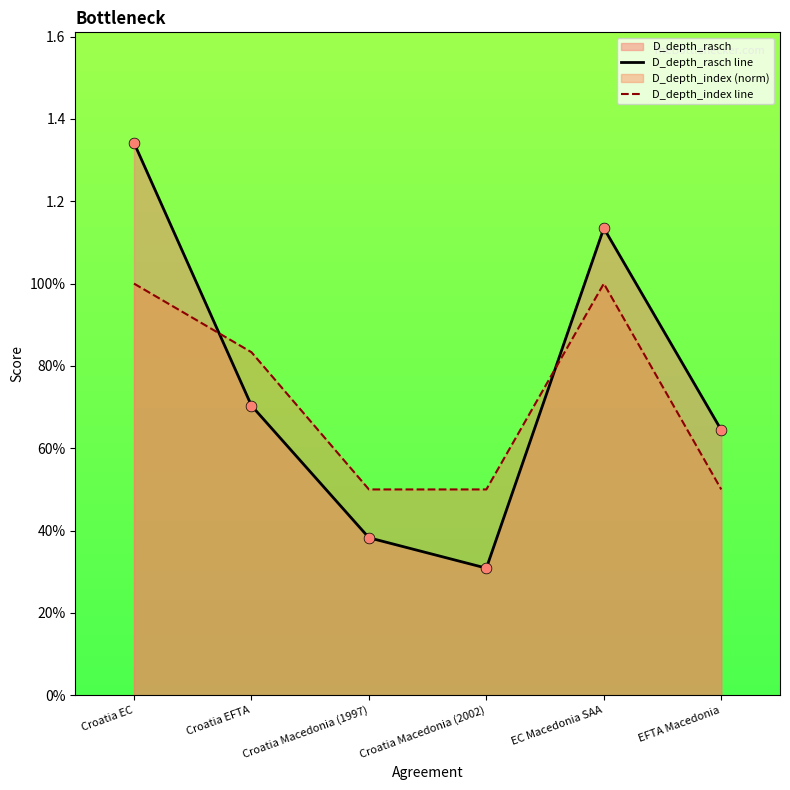

At which category is the sum across all series the highest?

Croatia EC